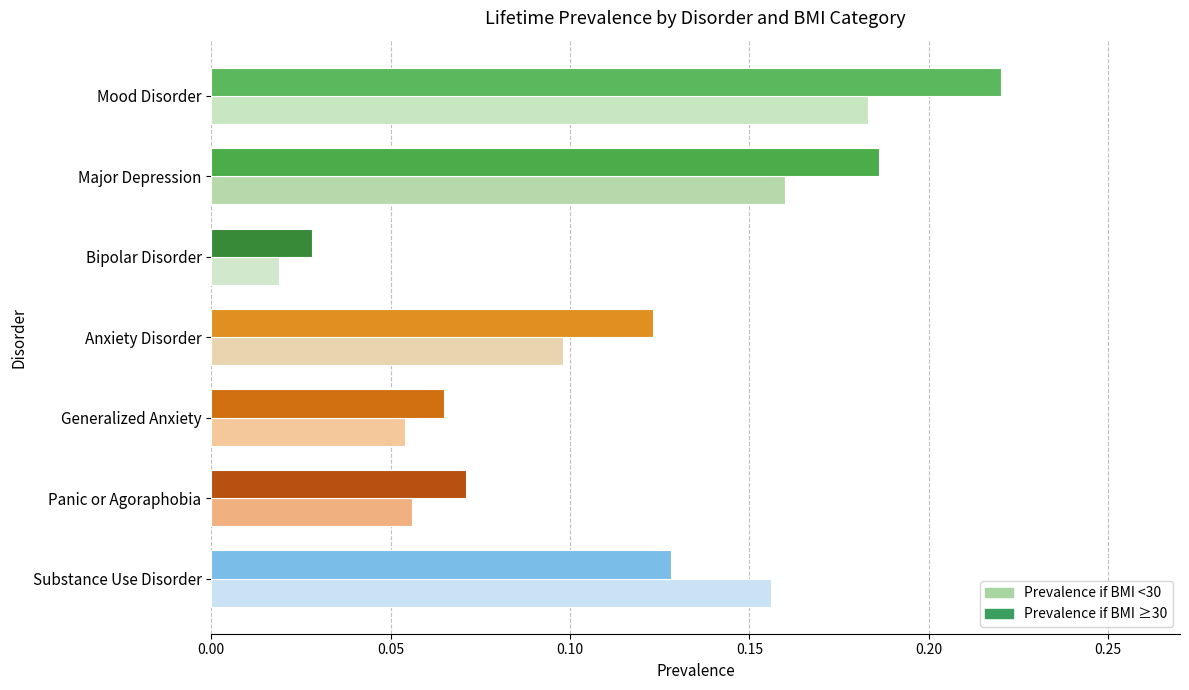

How many distinct data groups are displayed?

2